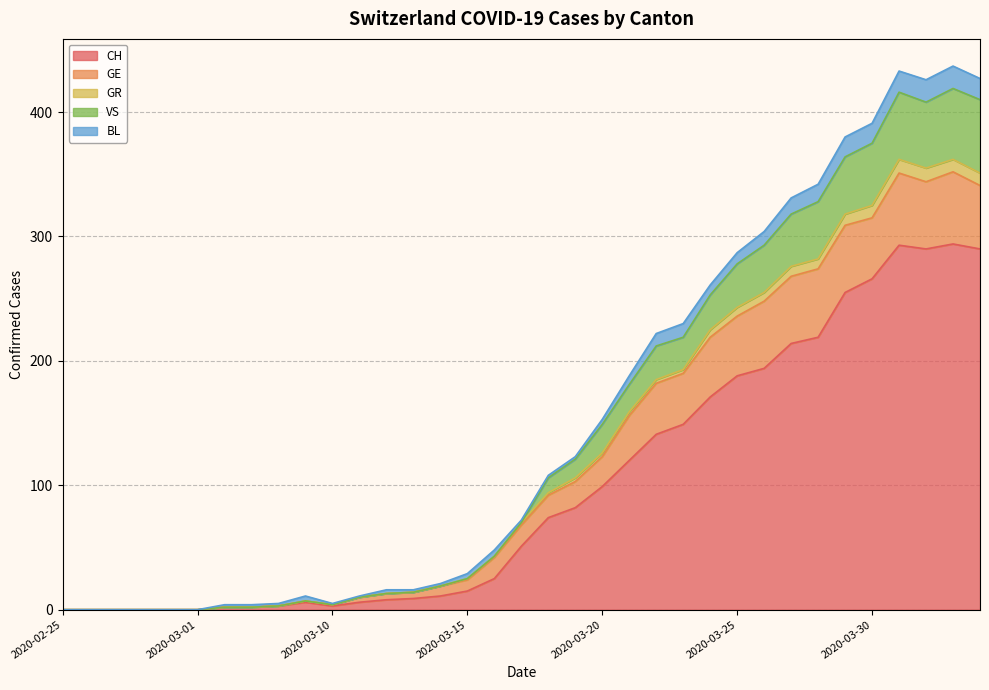

What is the difference between the CH values at 2020-03-28 and 2020-03-27?

5